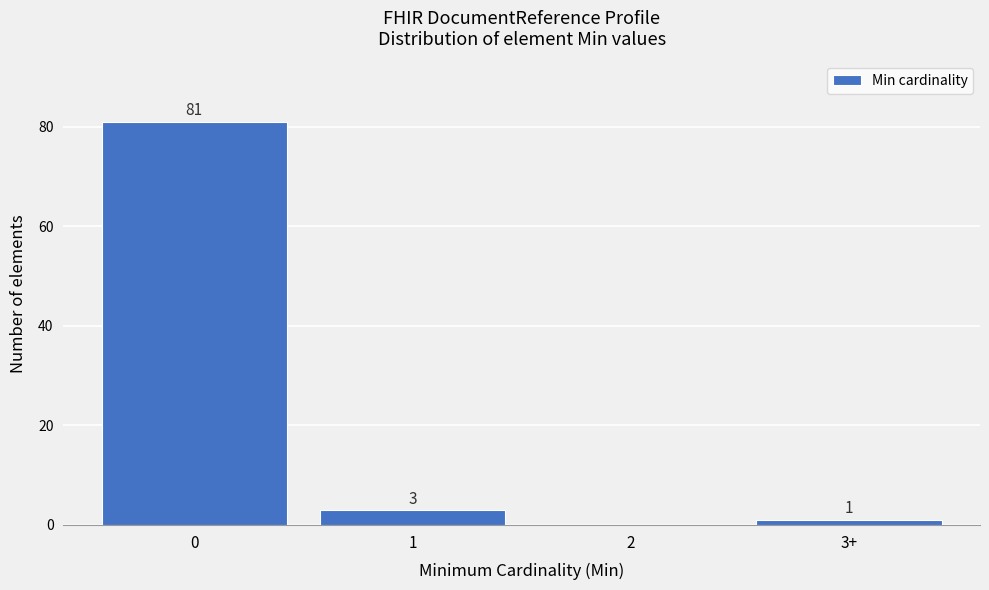

Reading left to right, extract all data points from this chart.

0=81	1=3	2=0	3+=1